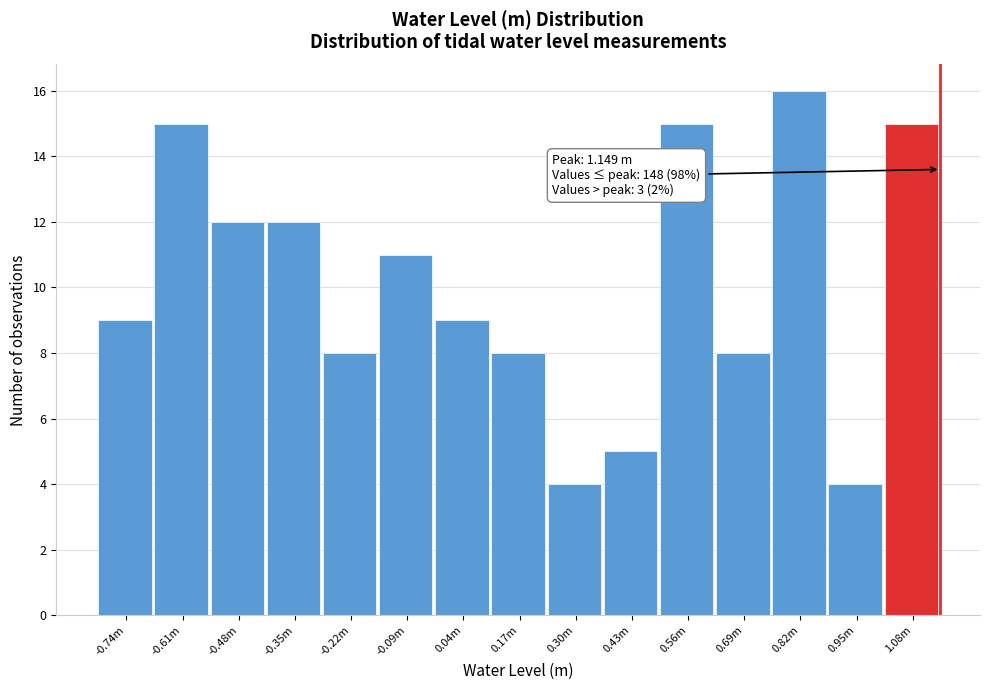

Reading left to right, what are all the values shown in this chart?

-0.74m=9	-0.61m=15	-0.48m=12	-0.35m=12	-0.22m=8	-0.09m=11	0.04m=9	0.17m=8	0.30m=4	0.43m=5	0.56m=15	0.69m=8	0.82m=16	0.95m=4	1.08m=15